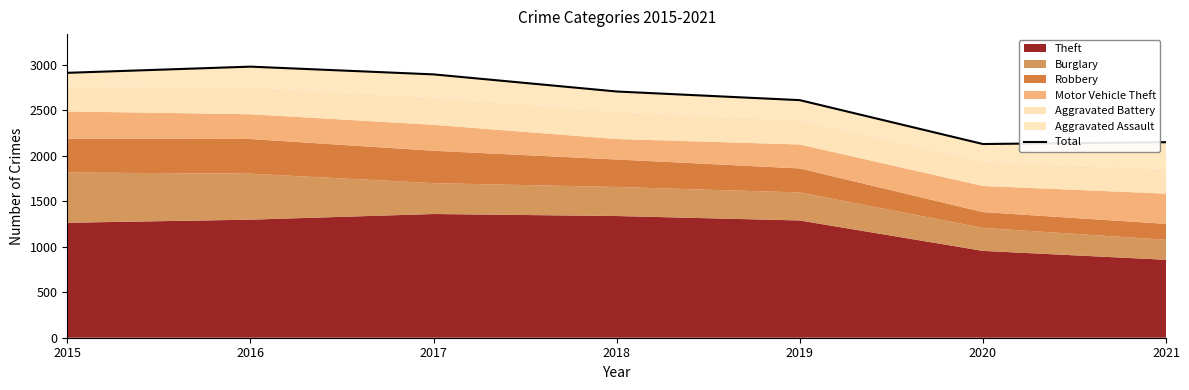

True or false: there are more than 1 points higher than both neighbors.

False